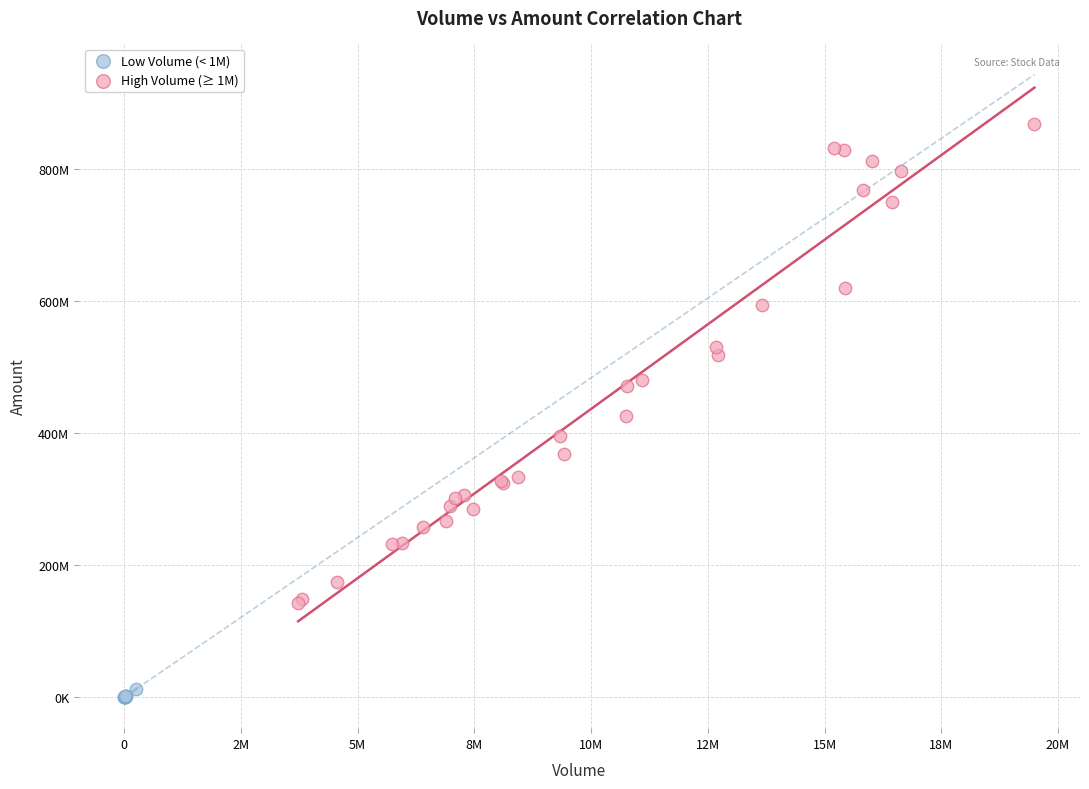

Which series reaches the minimum Y coordinate?

Low Volume (< 1M)